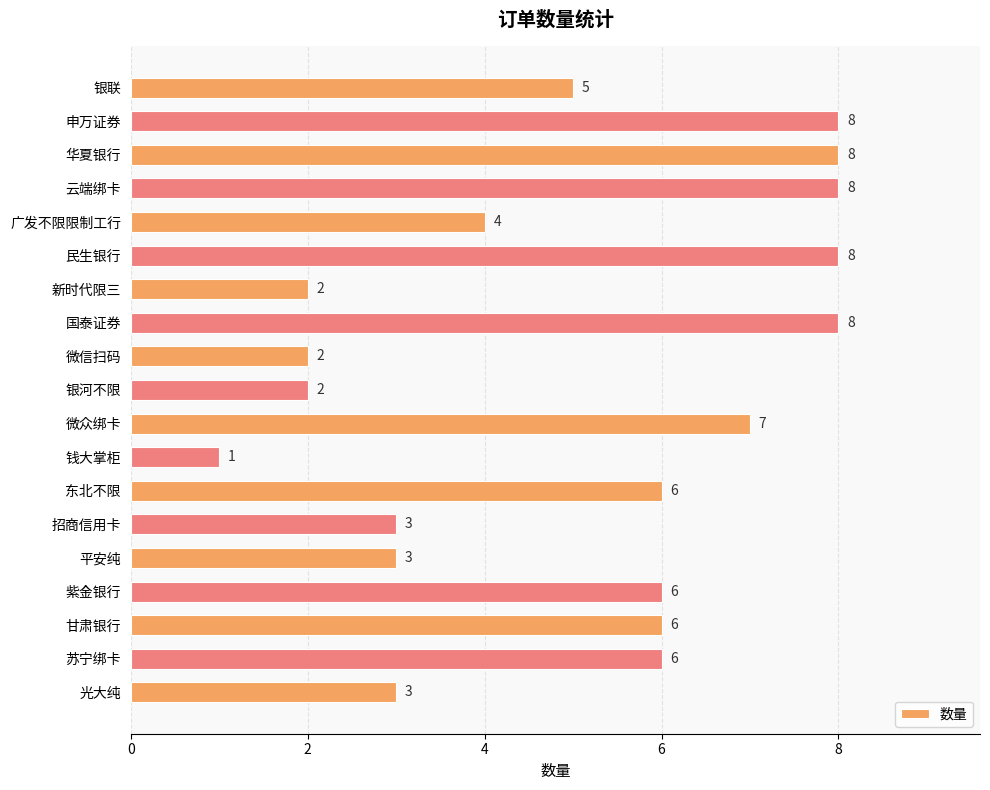

What is the difference between the maximum and second lowest values?

6